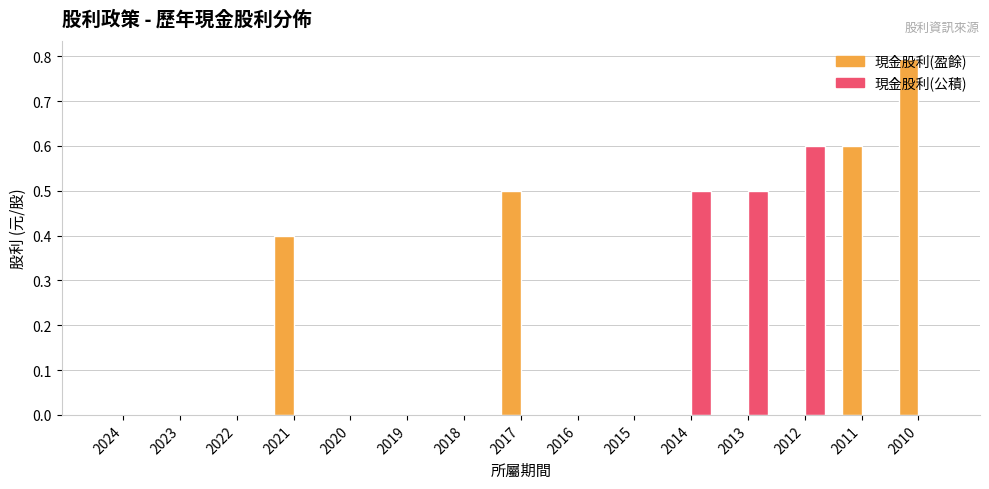

Which label corresponds to the largest value in the chart?

2010